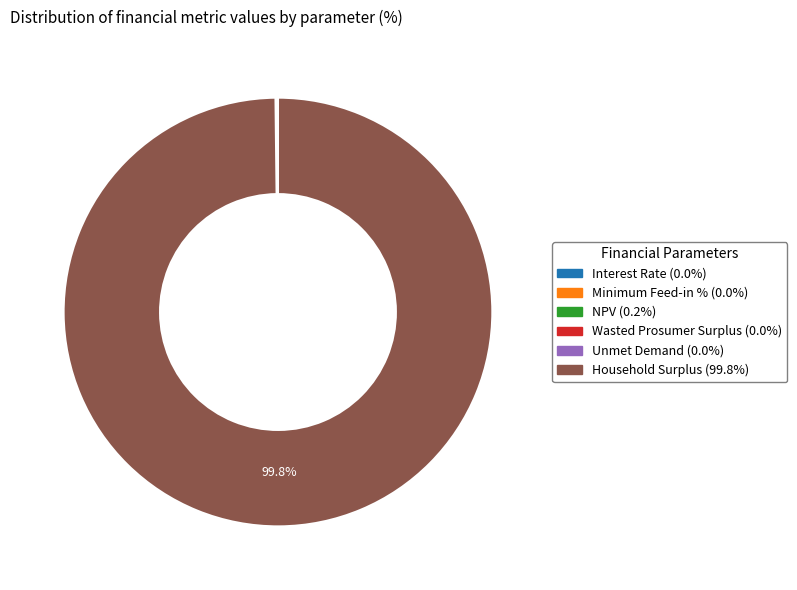

Which category accounts for the majority?

Household Surplus